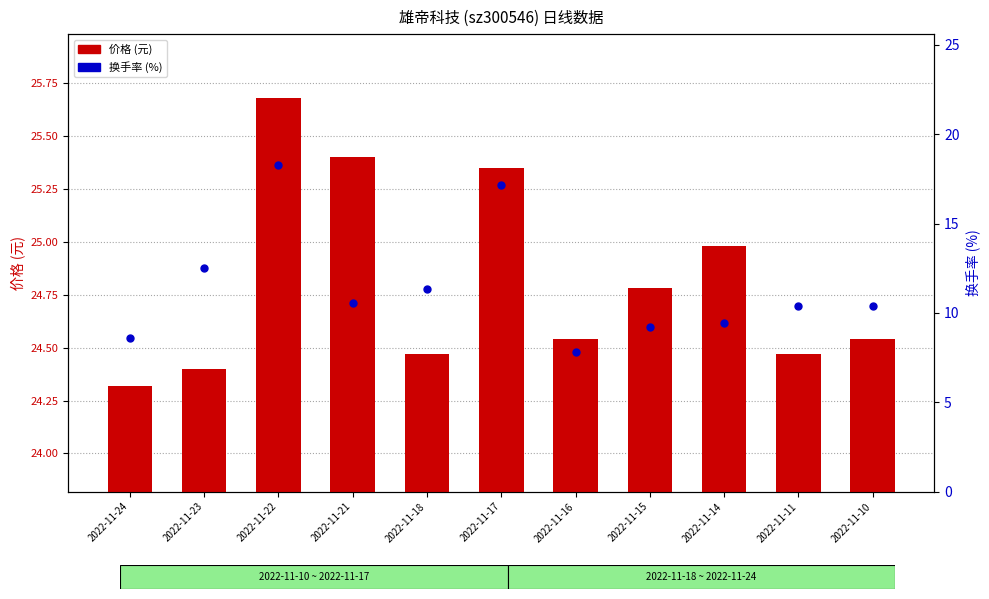

Is the value of 换手率 (%) at 2022-11-21 greater than the value of 价格 (元) at 2022-11-17?

No